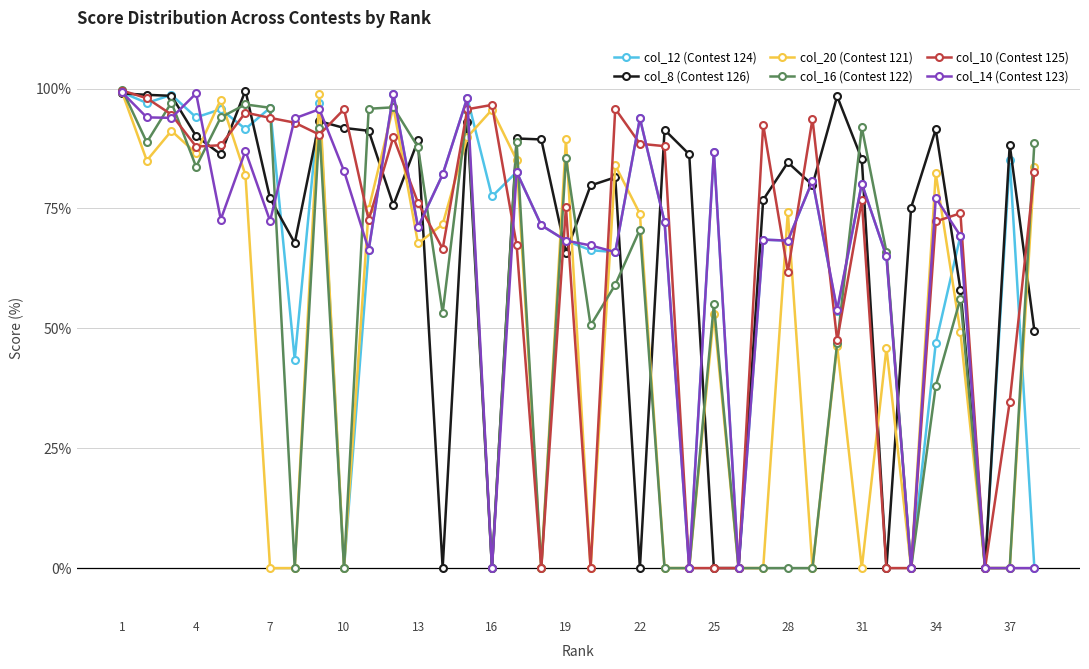

What are all the series names shown in the legend?

col_12 (Contest 124), col_8 (Contest 126), col_20 (Contest 121), col_16 (Contest 122), col_10 (Contest 125), col_14 (Contest 123)